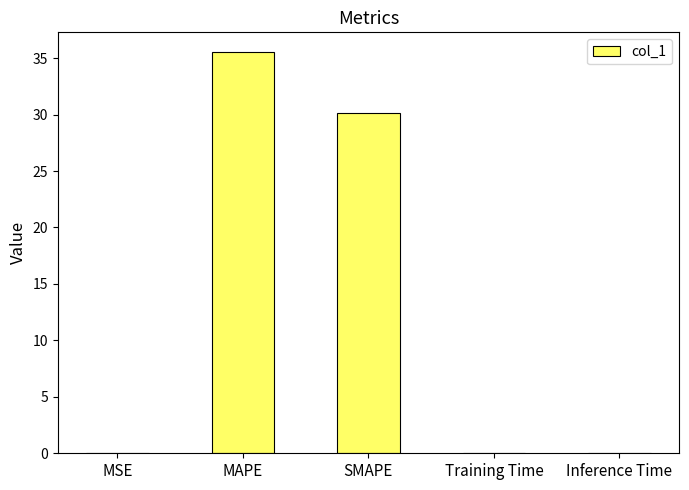

What is the average value?

13.2